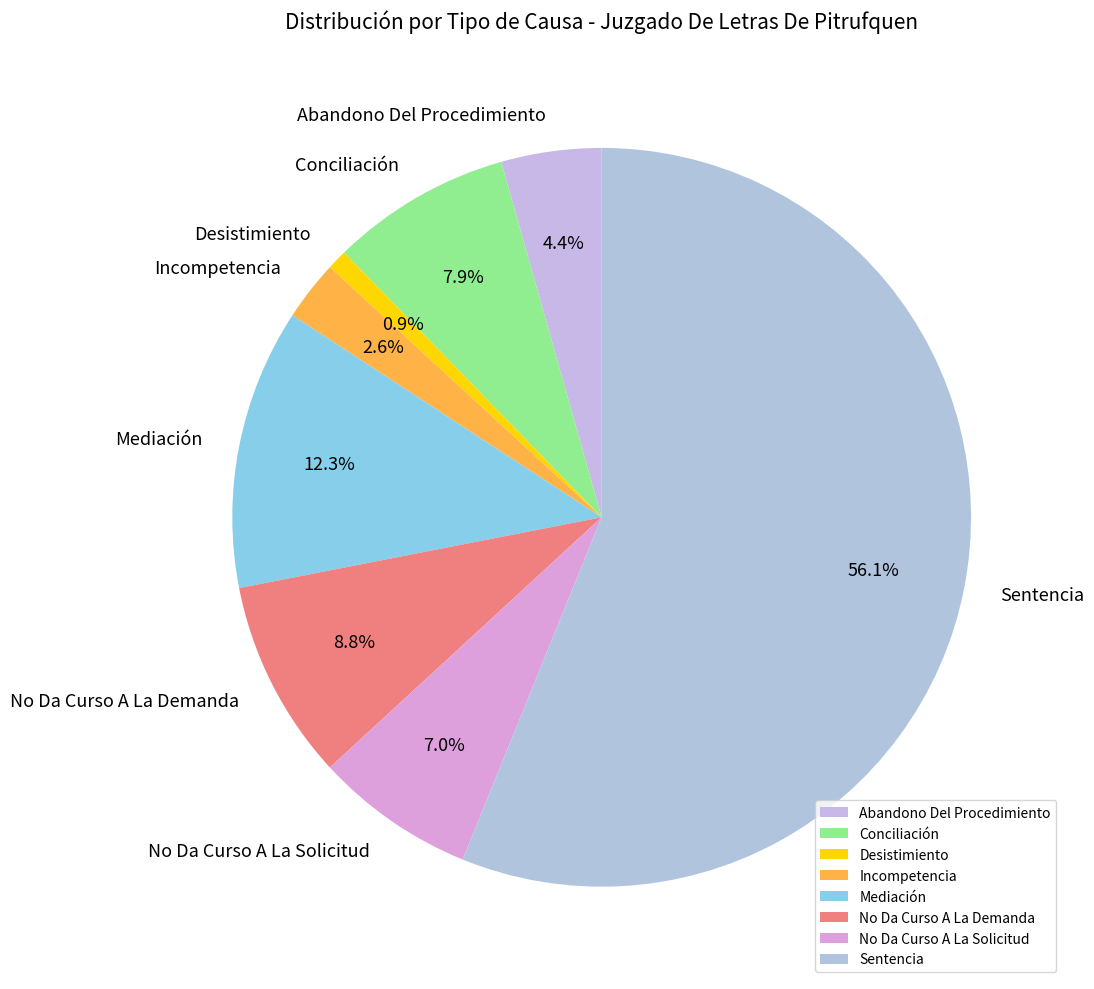

Count the number of slices in the pie.

8